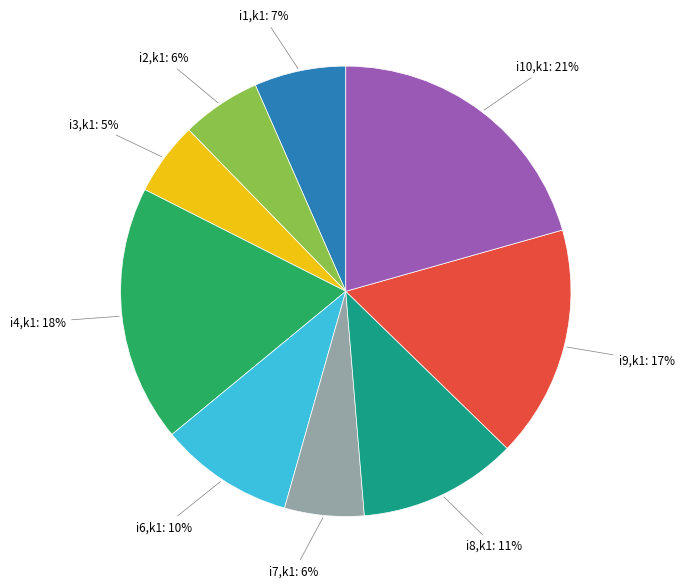

What is the largest slice in the pie chart?

i10,k1